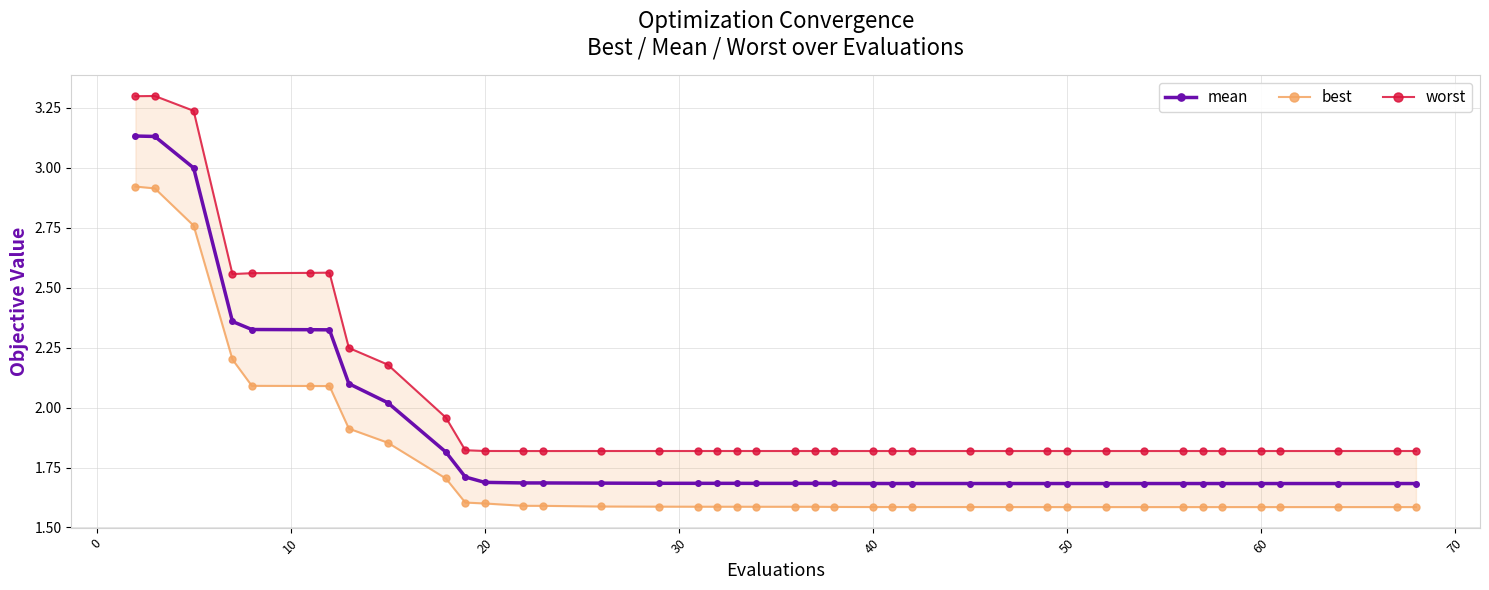

What are all the series names shown in the legend?

mean, best, worst